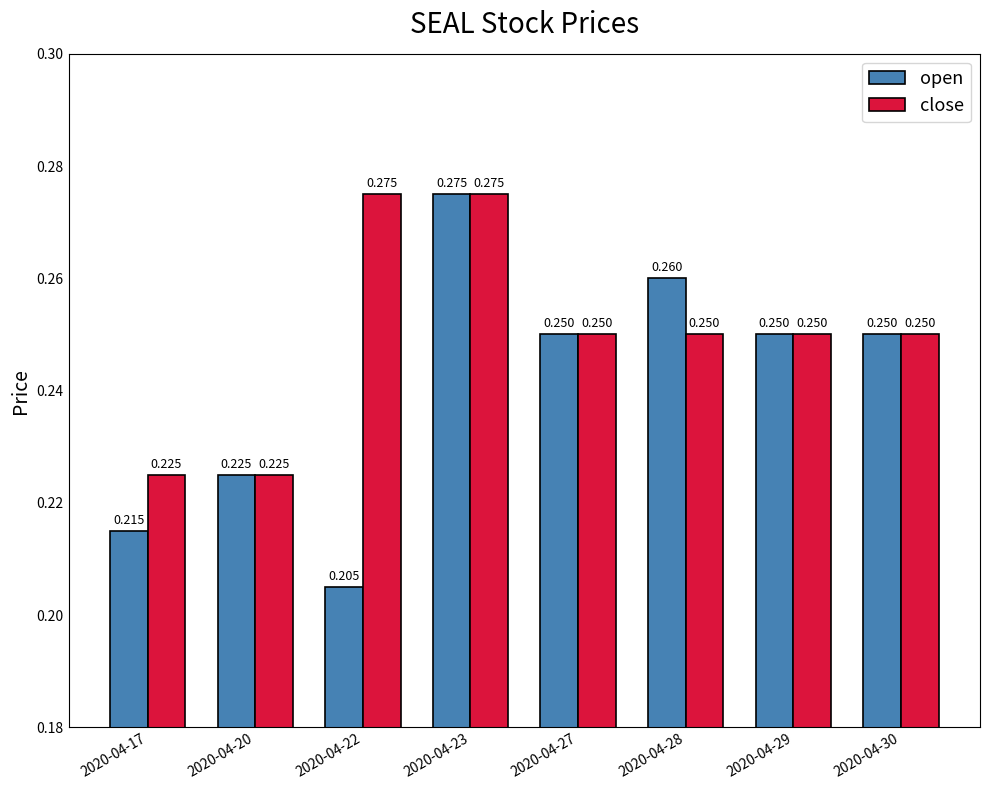

True or false: close has a value of 0.4 at 2020-04-30.

False